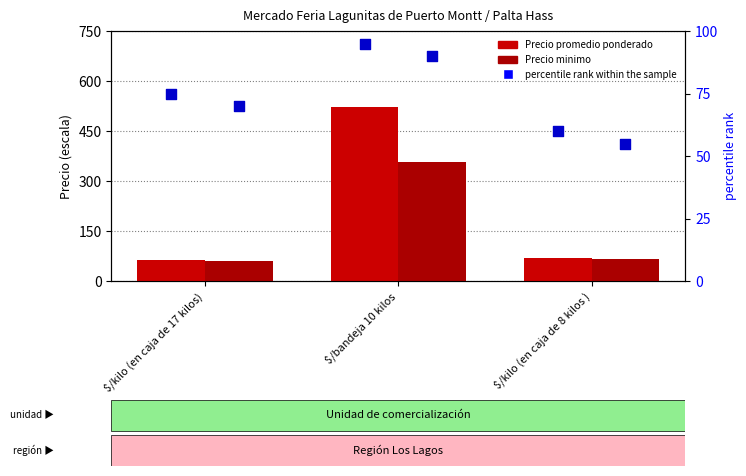

What are all the series names shown in the legend?

Precio promedio ponderado, Precio minimo, percentile rank within the sample